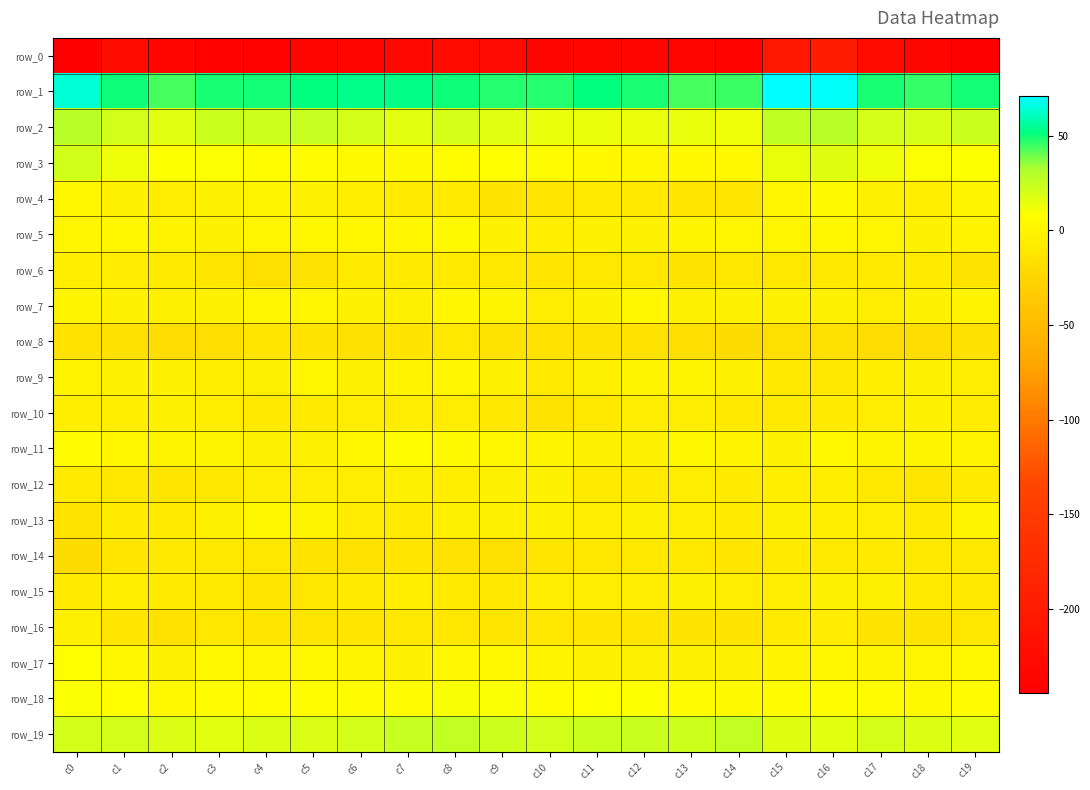

What is the approximate value of row_15 at c17?

-4.9